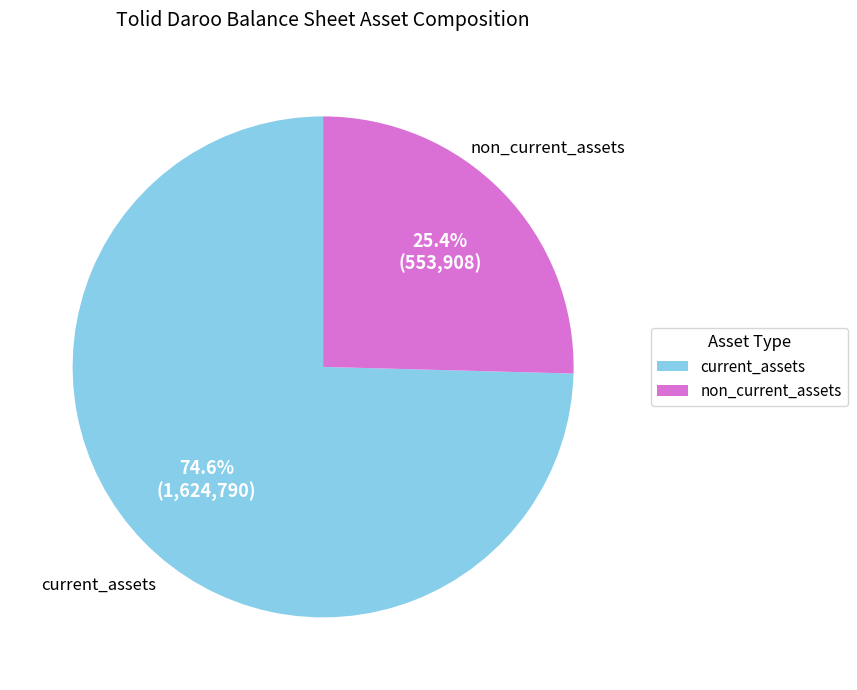

What is the ratio of the value at current_assets to the value at non_current_assets?

2.9